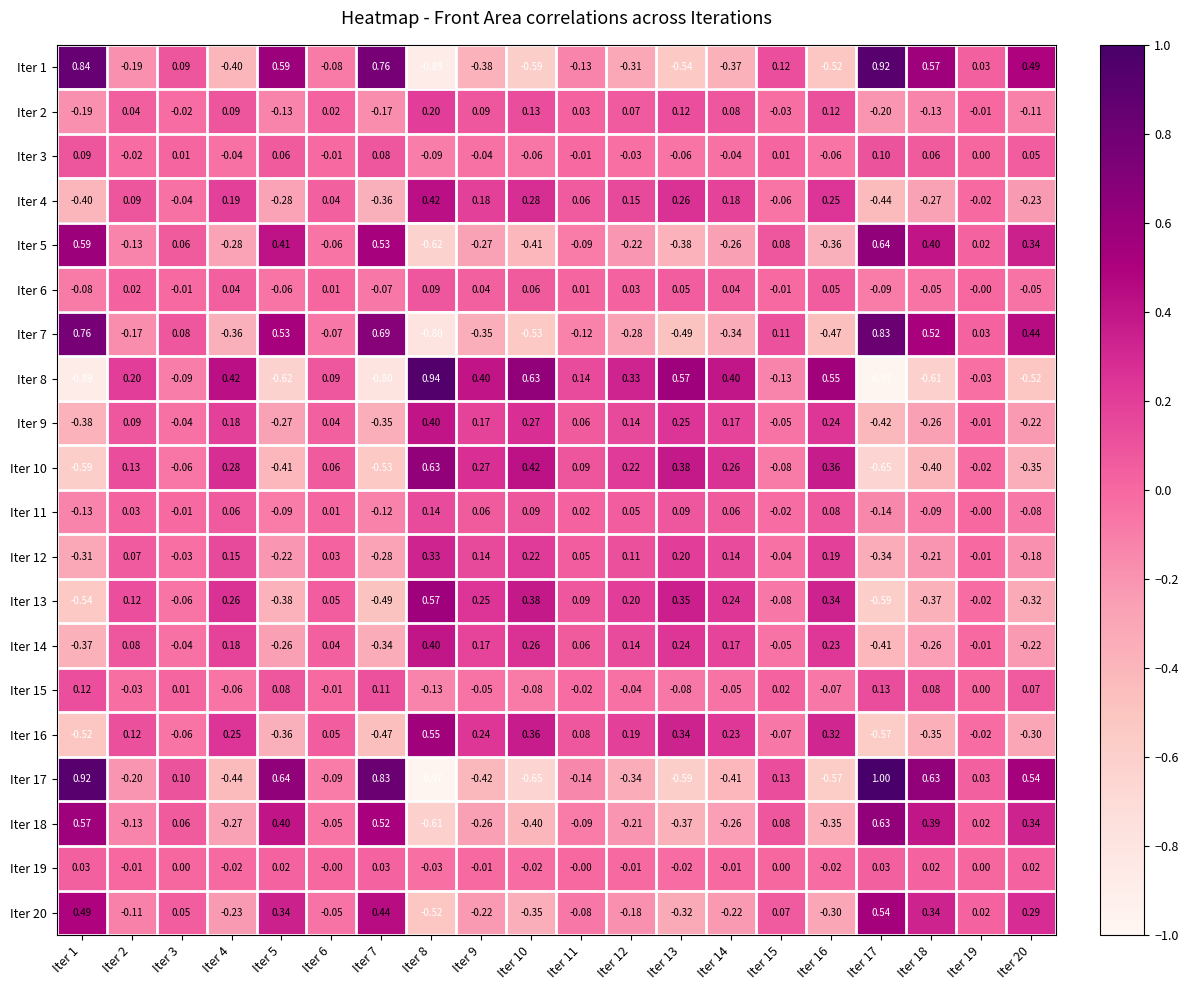

Is the value of Iter 7 at Iter 8 greater than the value of Iter 16 at Iter 10?

No